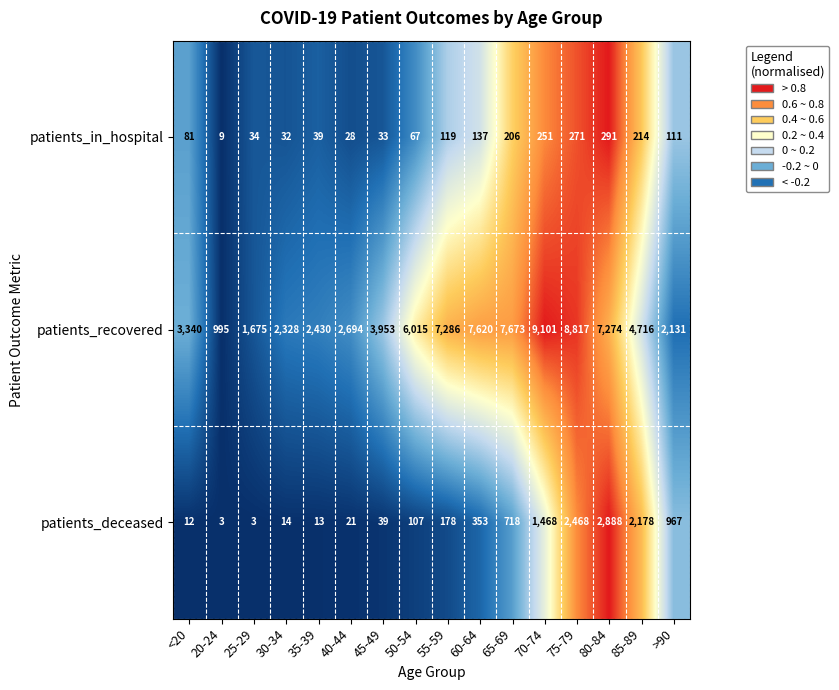

True or false: patients_recovered has a value of 1592 at <20.

False